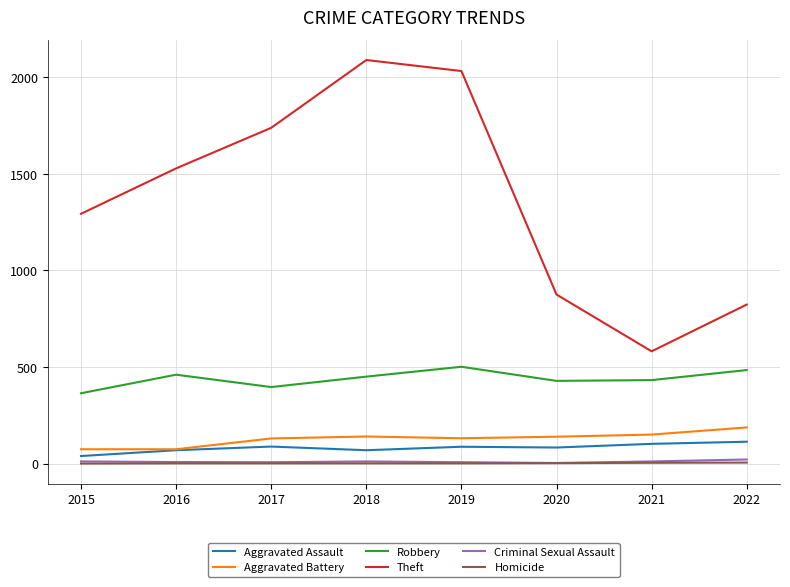

Is the value of Robbery at 2017 greater than the value of Aggravated Assault at 2018?

Yes